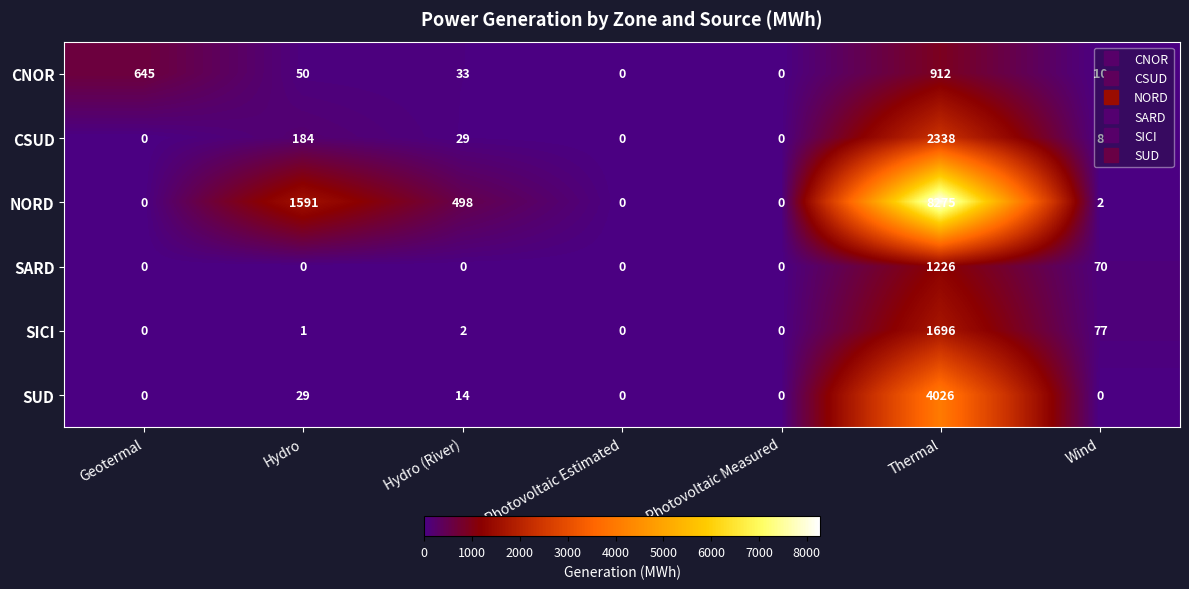

What is the sum of the SICI values at Thermal and Photovoltaic Estimated?

1696